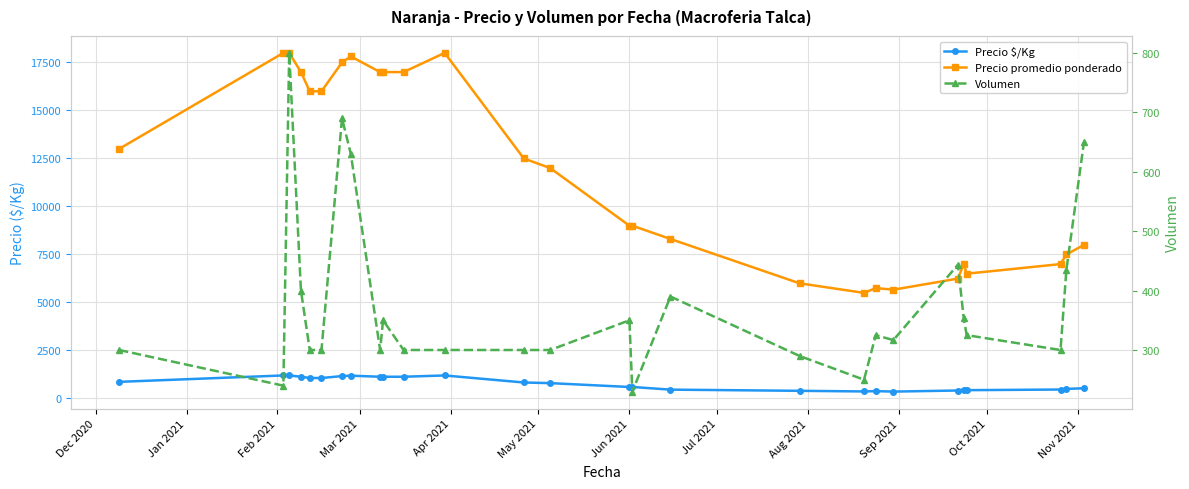

What is the sum of all Precio promedio ponderado values?

318284.8